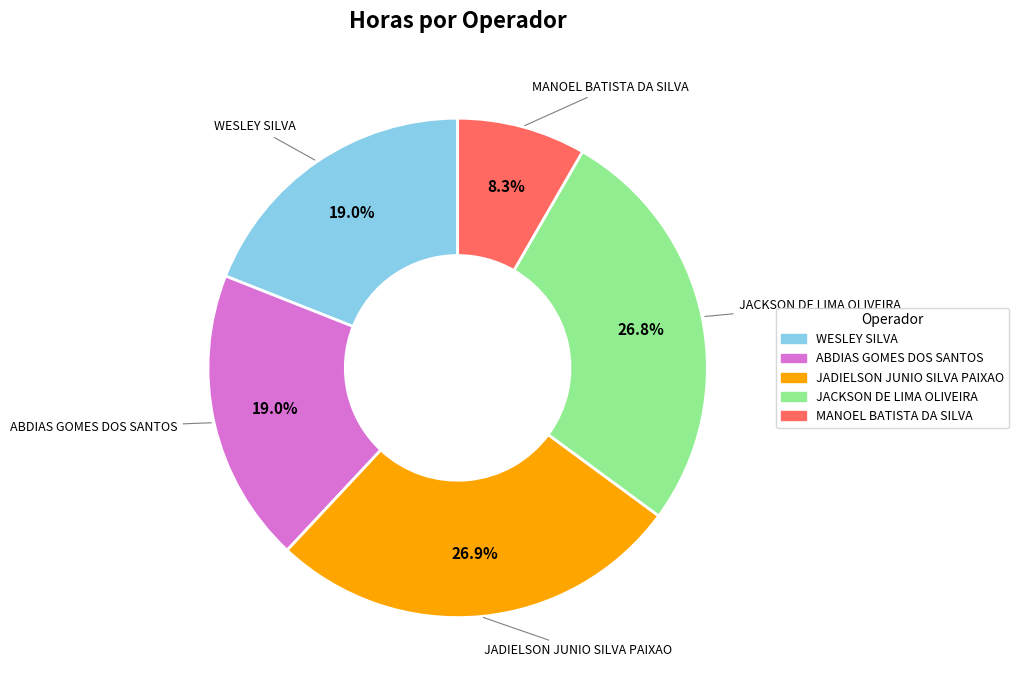

Is there a majority slice in this chart?

No